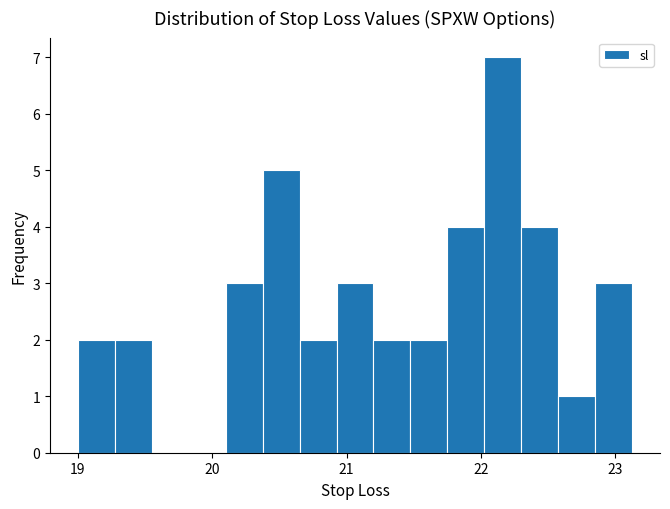

Read against the x-axis, roughly where is the centre of the tallest bar?

22.2